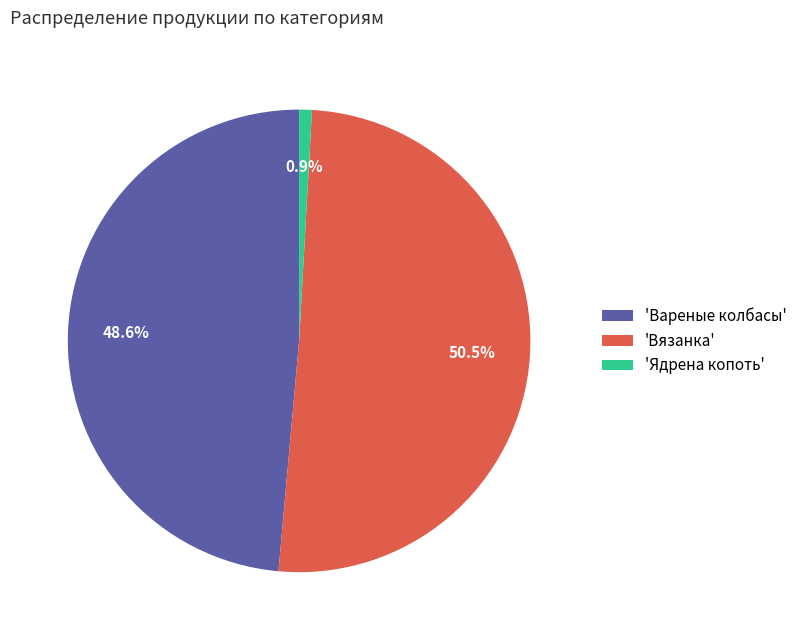

Which category accounts for the majority?

'Вязанка'